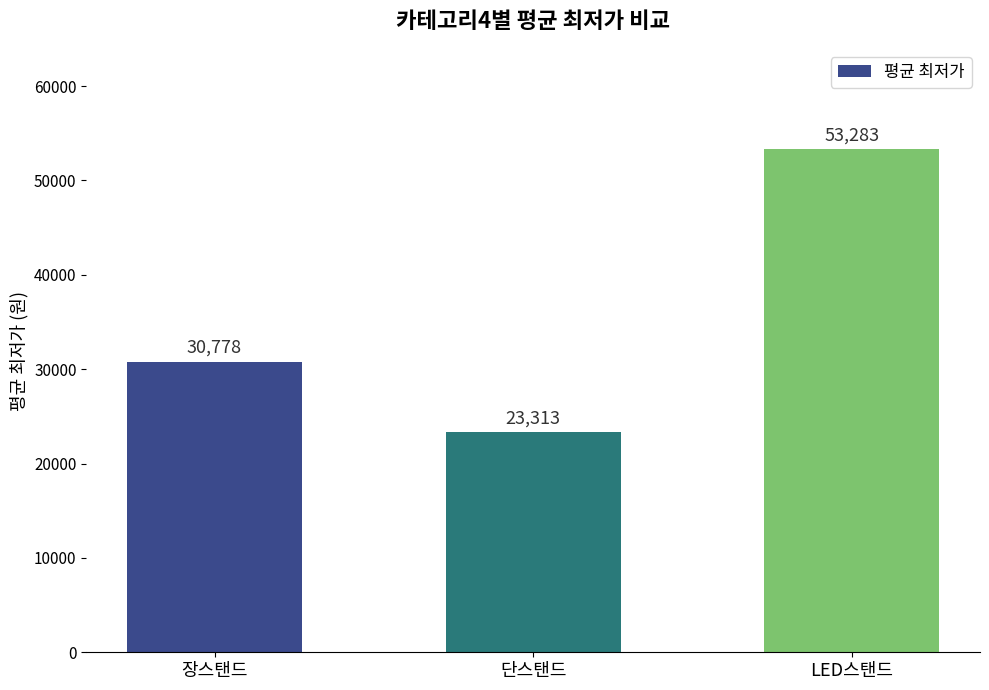

What is the value of the 1st bar from the left?

30778.3